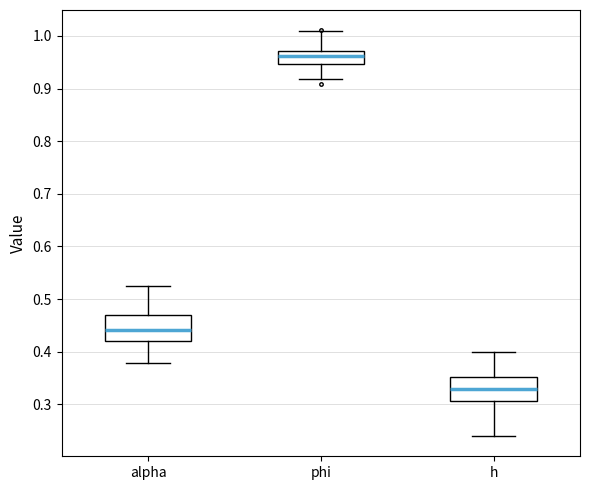

Where does the median line of the box for phi sit on the y-axis? The values are not printed on the chart, so give them approximately, as read against the axis.

0.96